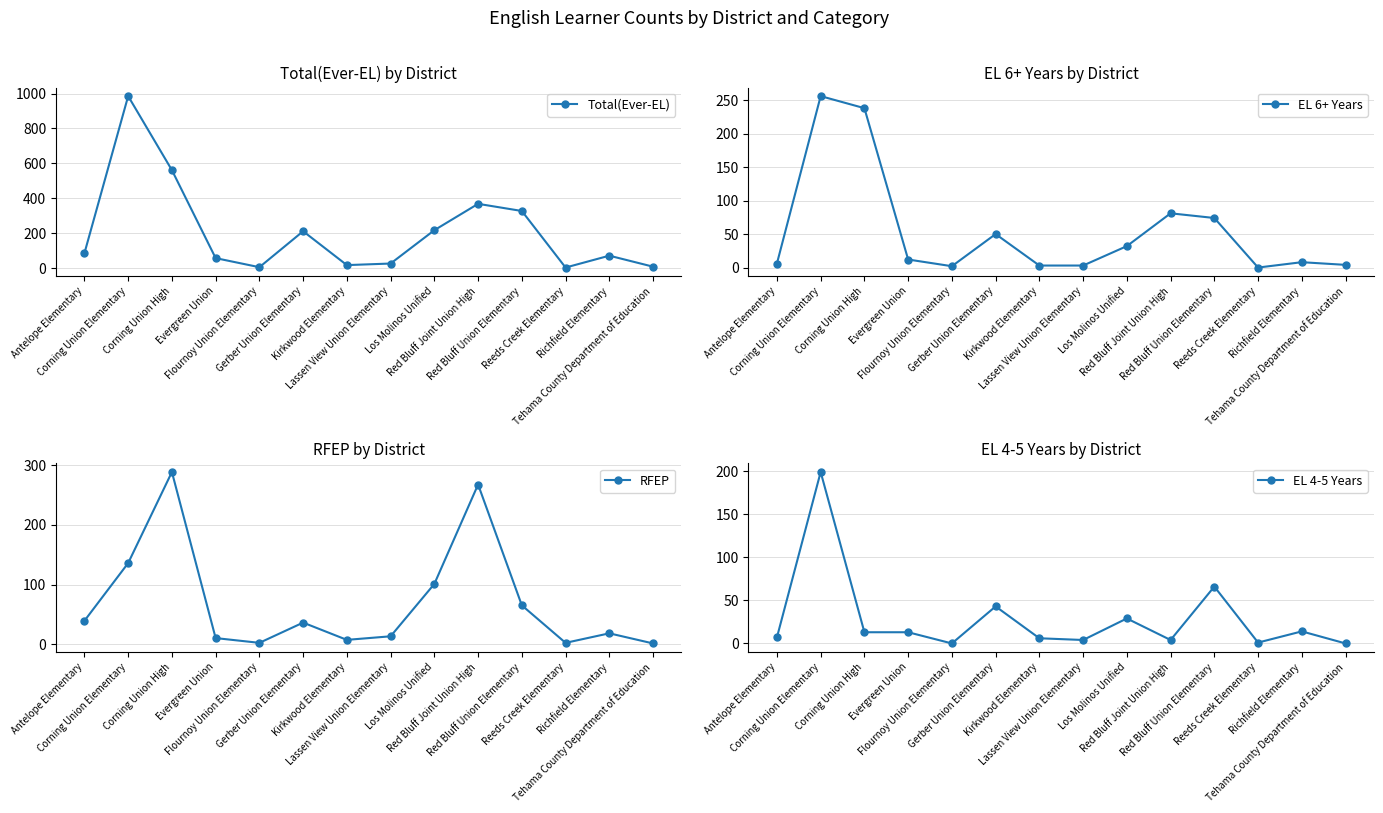

At which label is RFEP closest to 145?

Corning Union Elementary